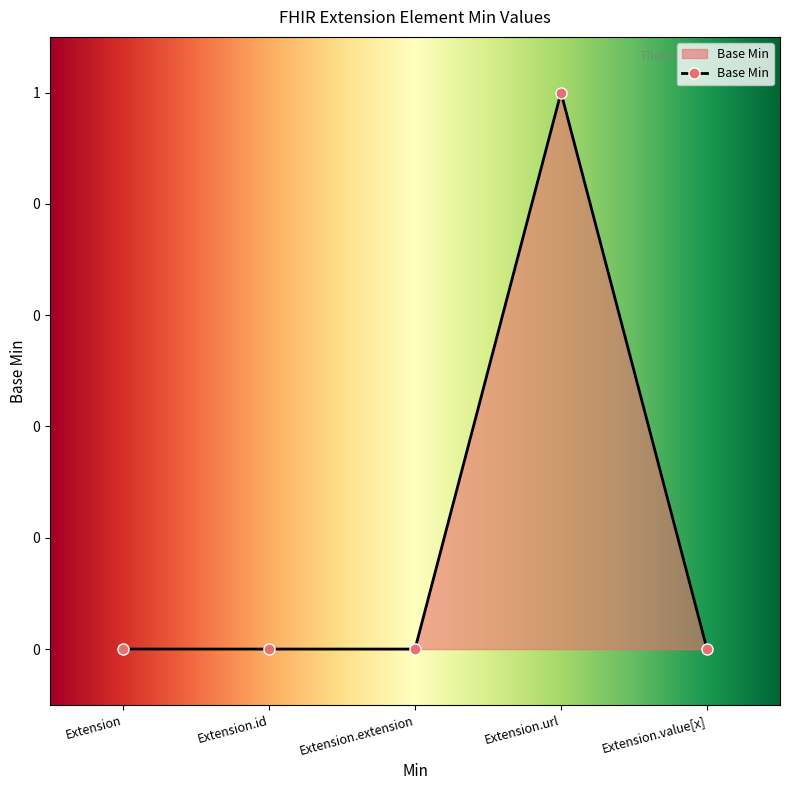

What is the sum of all values?

1